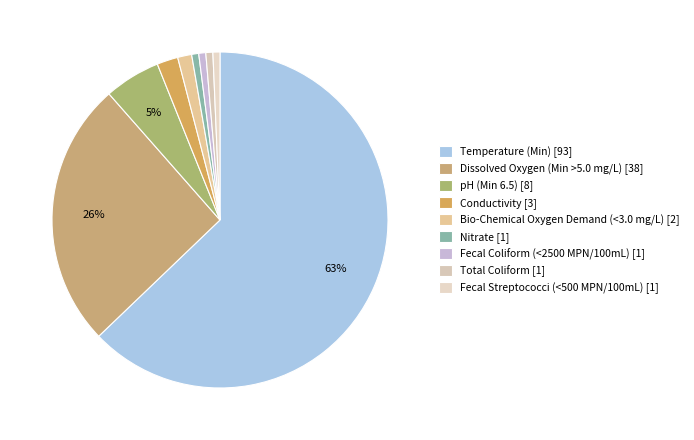

Which category has the biggest portion of the pie?

Temperature (Min)